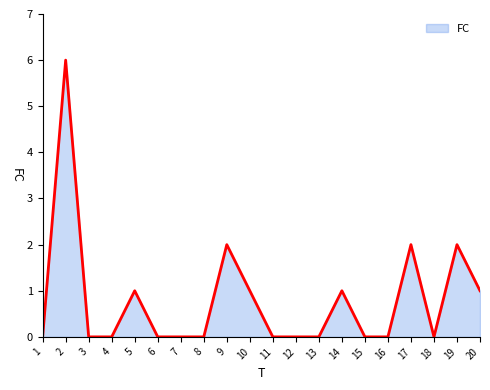

Which category has the highest value across all series?

2